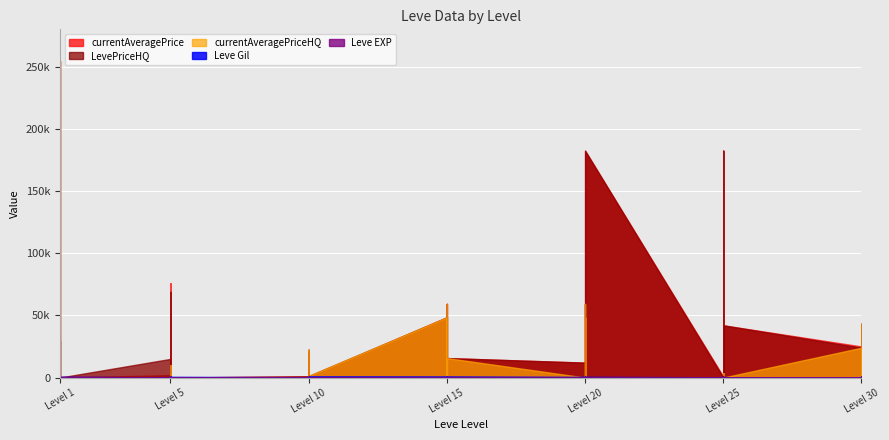

What is the value of the Leve EXP point at the 15th from the left?

4